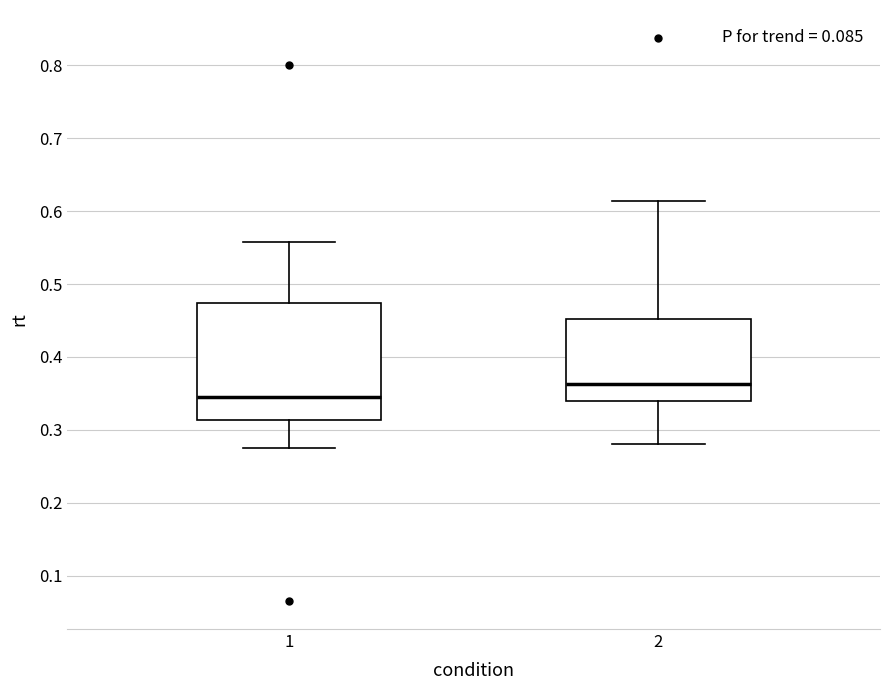

Reading left to right, read every box against the y-axis: the position of its median line, the range the box covers, and the ends of its whiskers. The values are not printed on the chart, so give them approximately, as read against the axis.

1: median 0.34, box 0.31 to 0.47, whiskers 0.27 to 0.56
2: median 0.36, box 0.34 to 0.45, whiskers 0.28 to 0.61